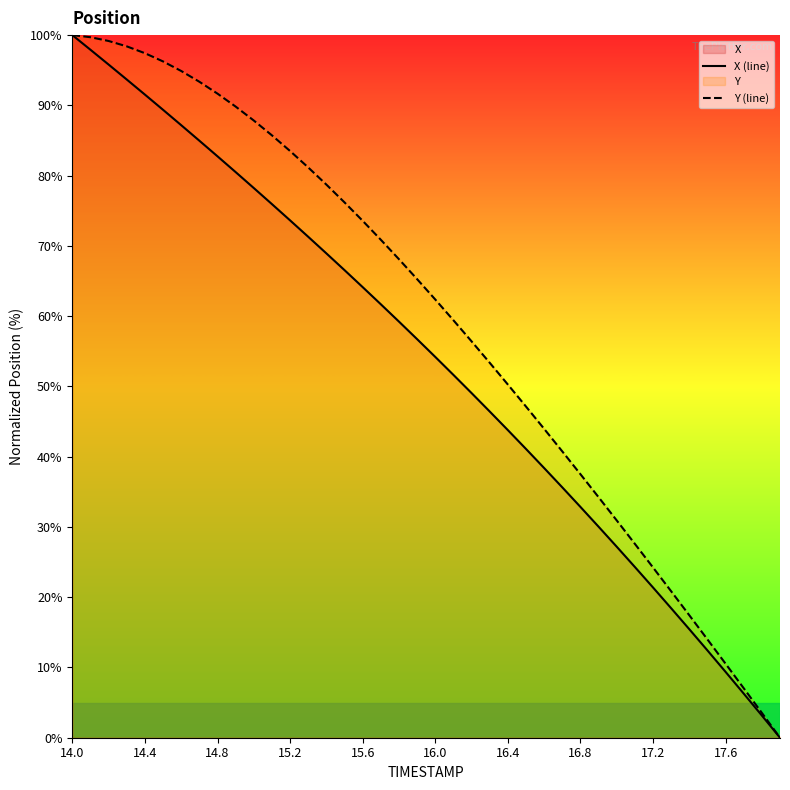

Does the chart display data point markers on the line(s)?

No